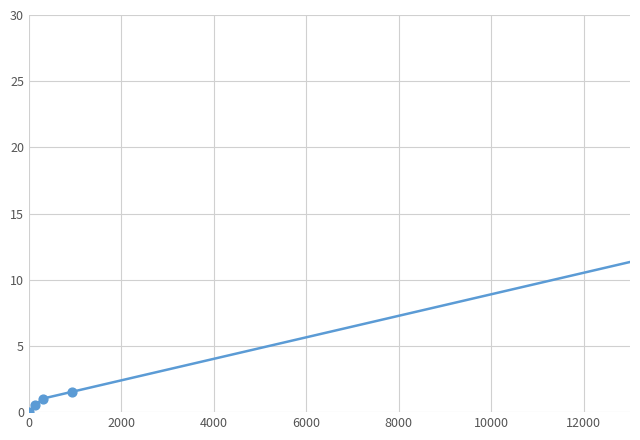

What is the greatest value displayed?

20.0